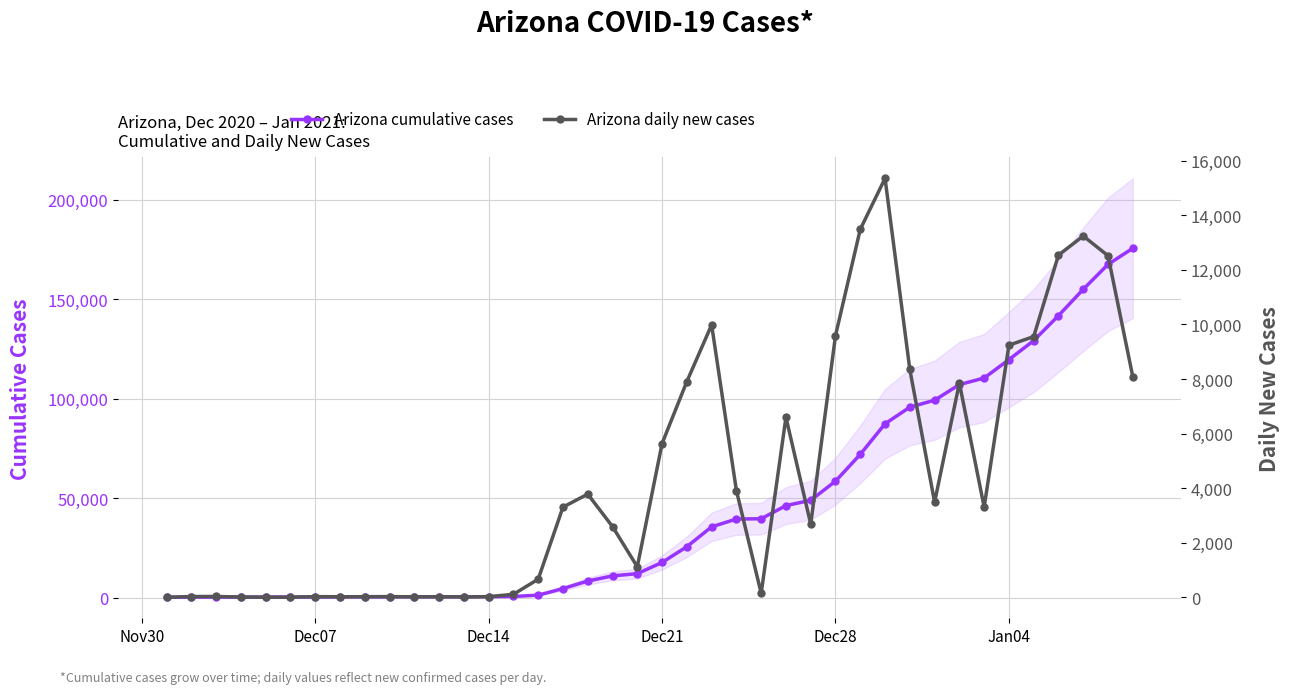

The value of Arizona cumulative cases at Dec21 is 27101. True or false?

False